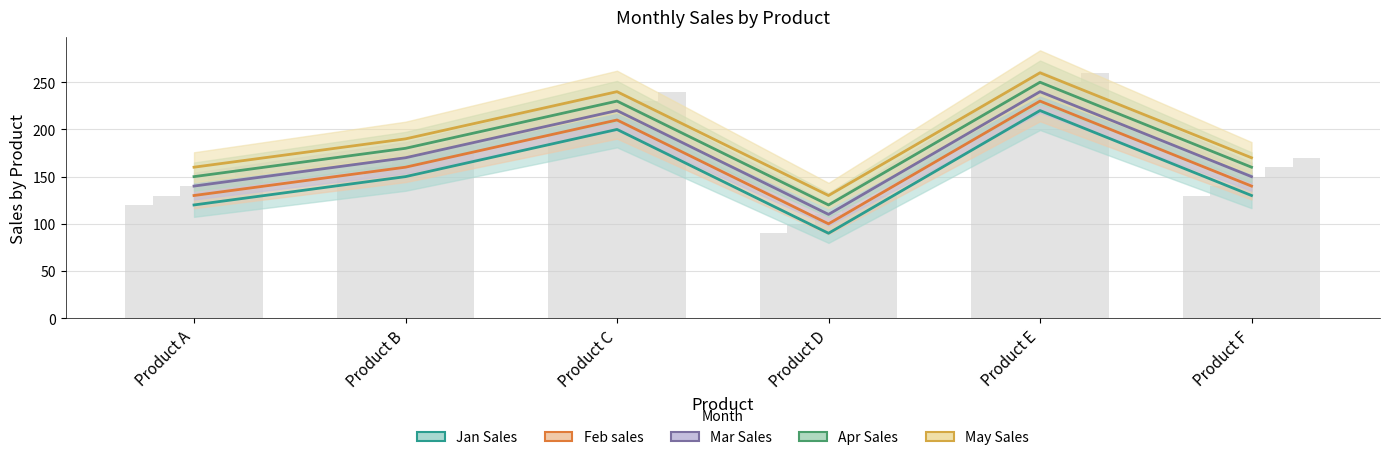

Reading left to right, transcribe all the data shown in this chart.

Jan Sales: 120	150	200	90	220	130
Feb sales: 130	160	210	100	230	140
Mar Sales: 140	170	220	110	240	150
Apr Sales: 150	180	230	120	250	160
May Sales: 160	190	240	130	260	170